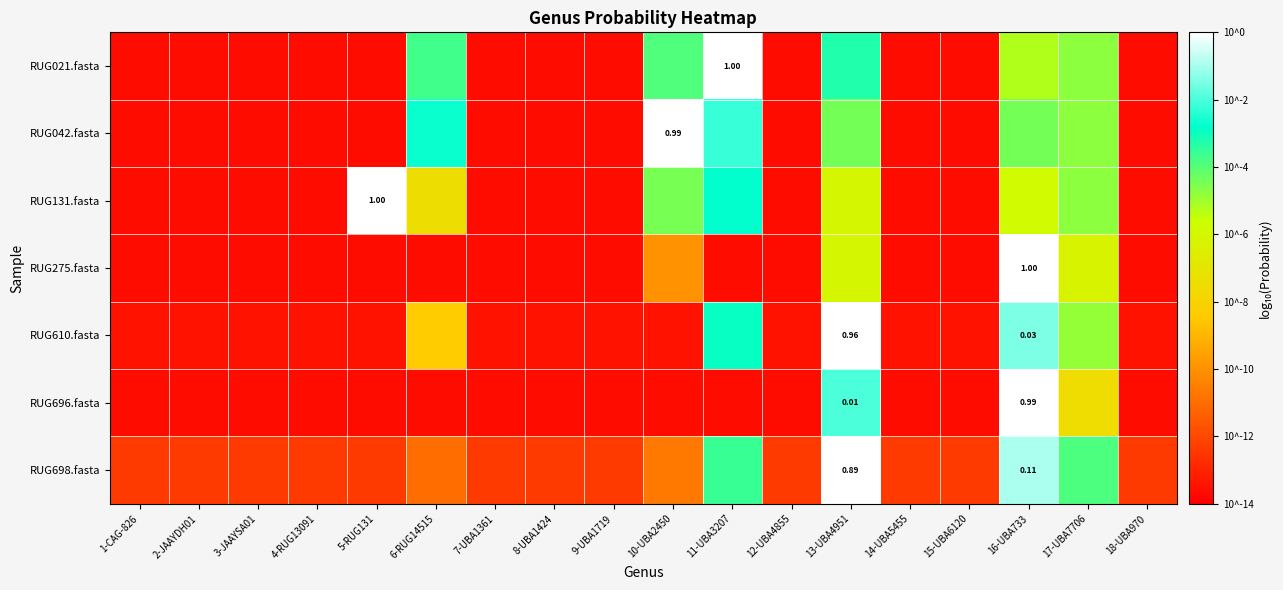

List the series in order of their peak value, lowest first.

RUG698.fasta, RUG610.fasta, RUG696.fasta, RUG042.fasta, RUG131.fasta, RUG021.fasta, RUG275.fasta